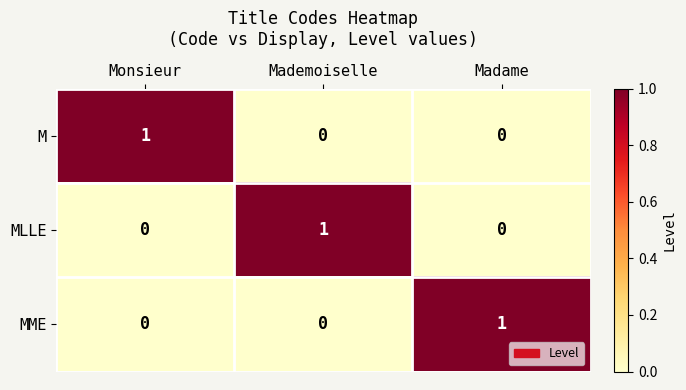

What is the maximum value shown in the chart?

1